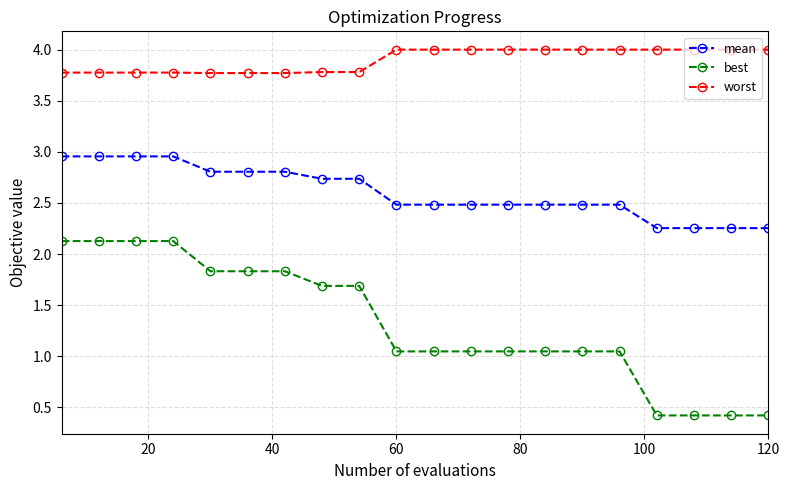

What is the value of the worst point at the 13th from the left?

4.0